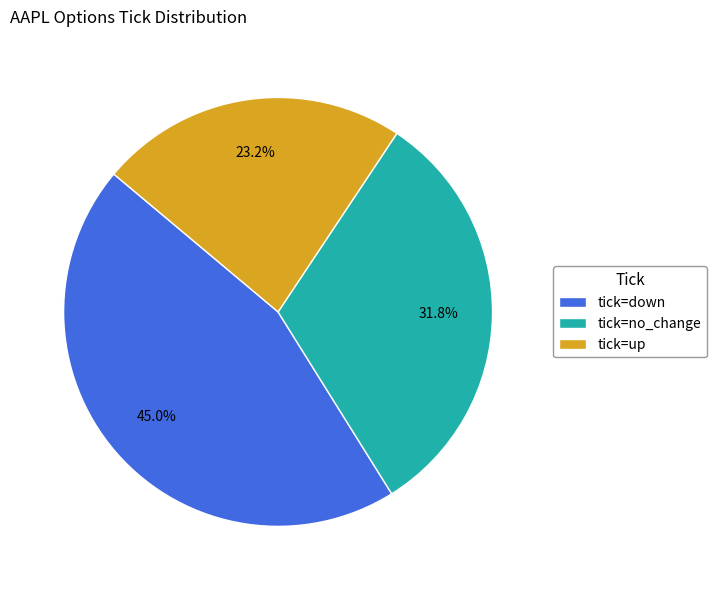

What is the total percentage of tick=up and tick=down?

68.2%